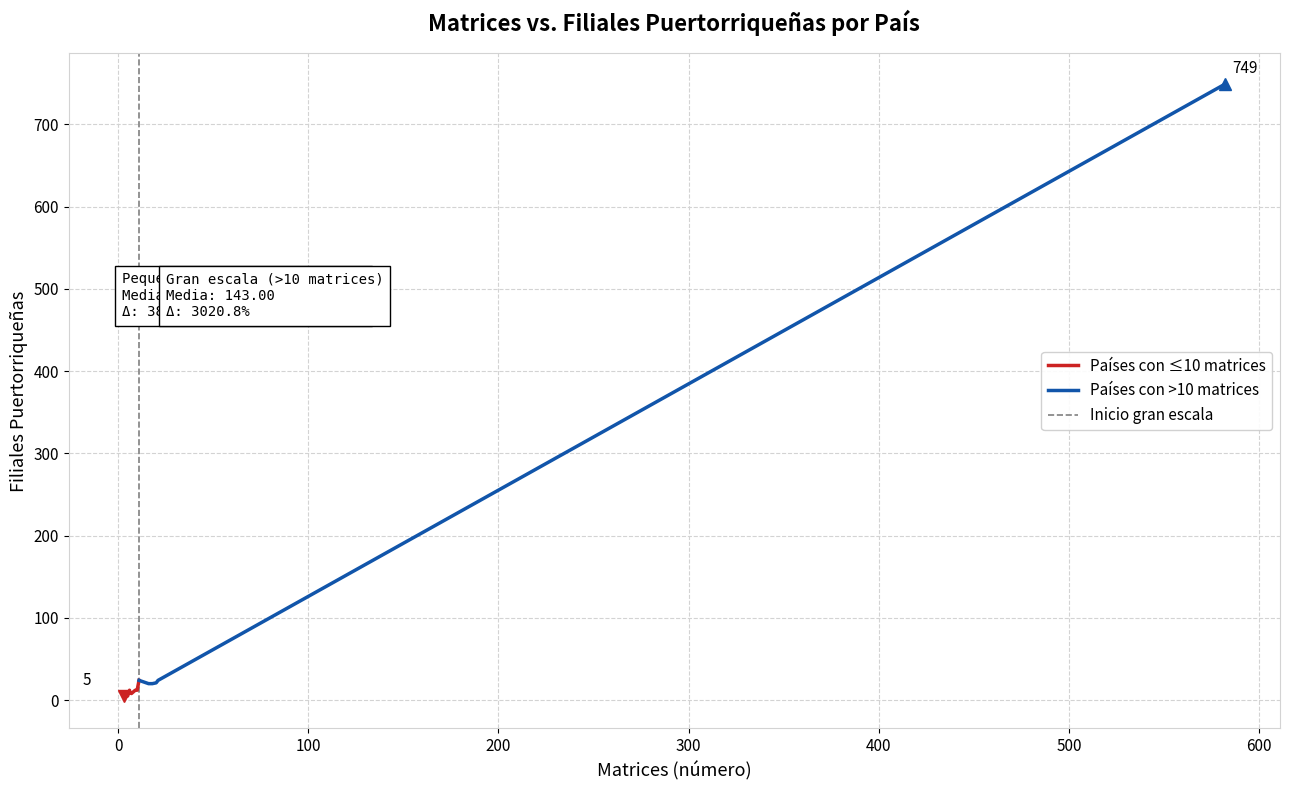

True or false: Matrices has more than 0 interior local peaks.

True